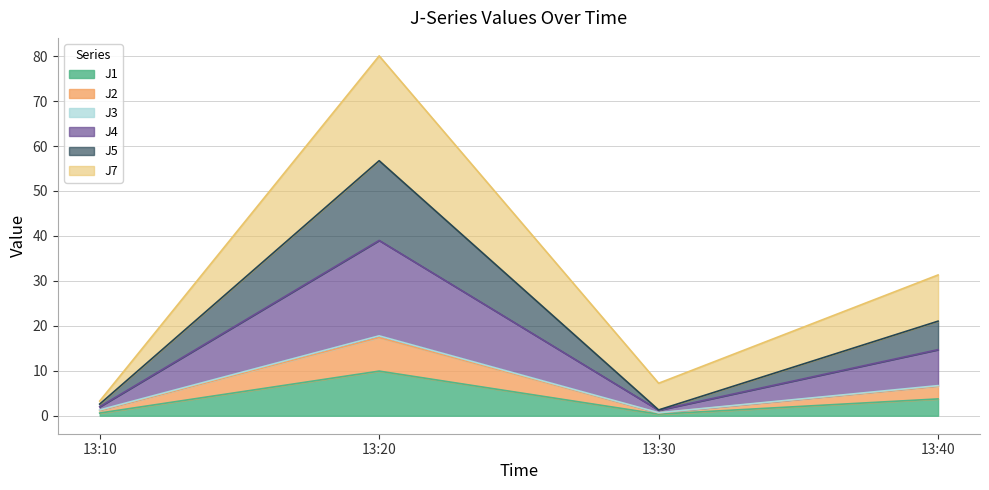

How many values in the J2 series exceed 6?

2